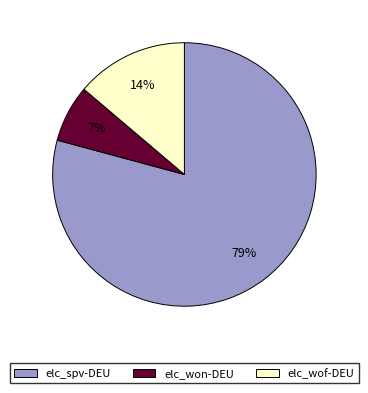

How many segments does this pie chart have?

3